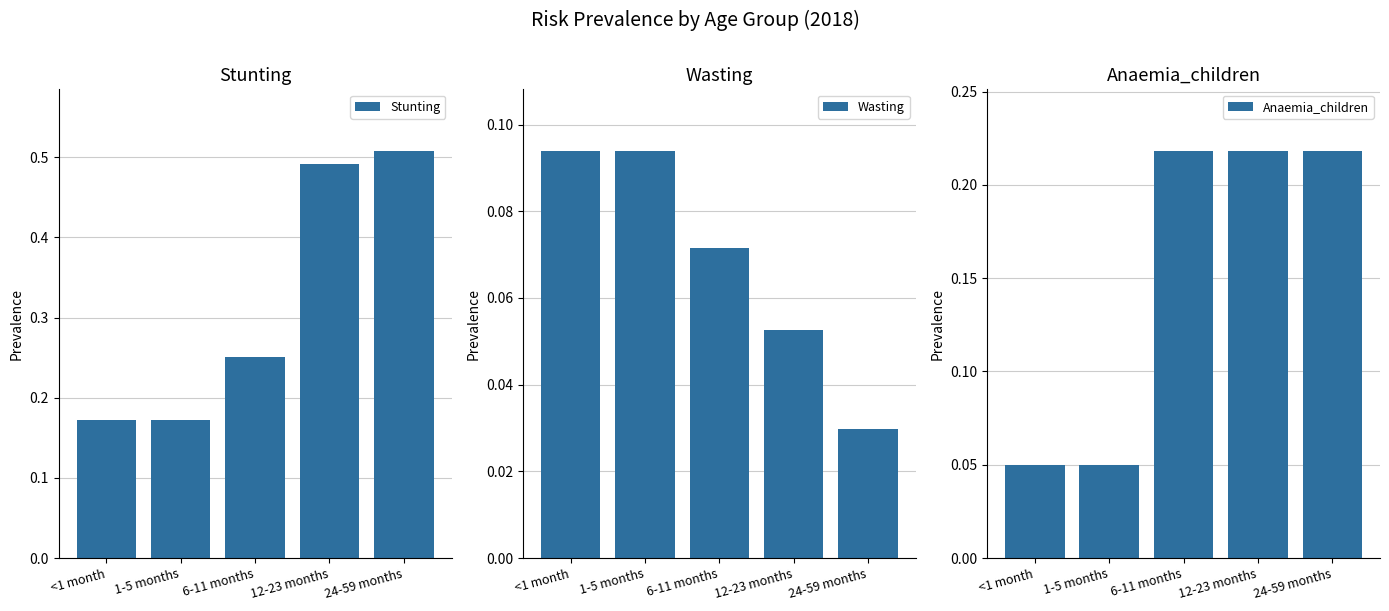

How many Stunting values are between 0 and 1?

5